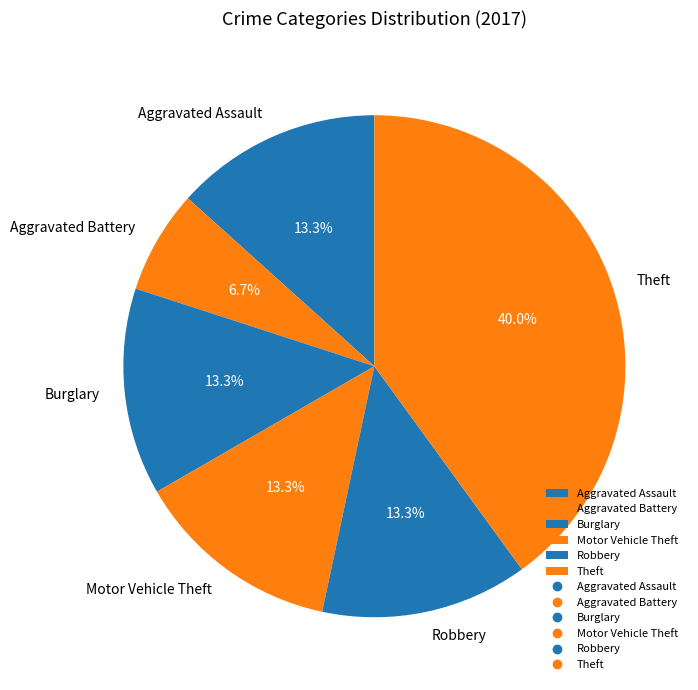

Between Motor Vehicle Theft and Aggravated Battery, which is larger?

Motor Vehicle Theft